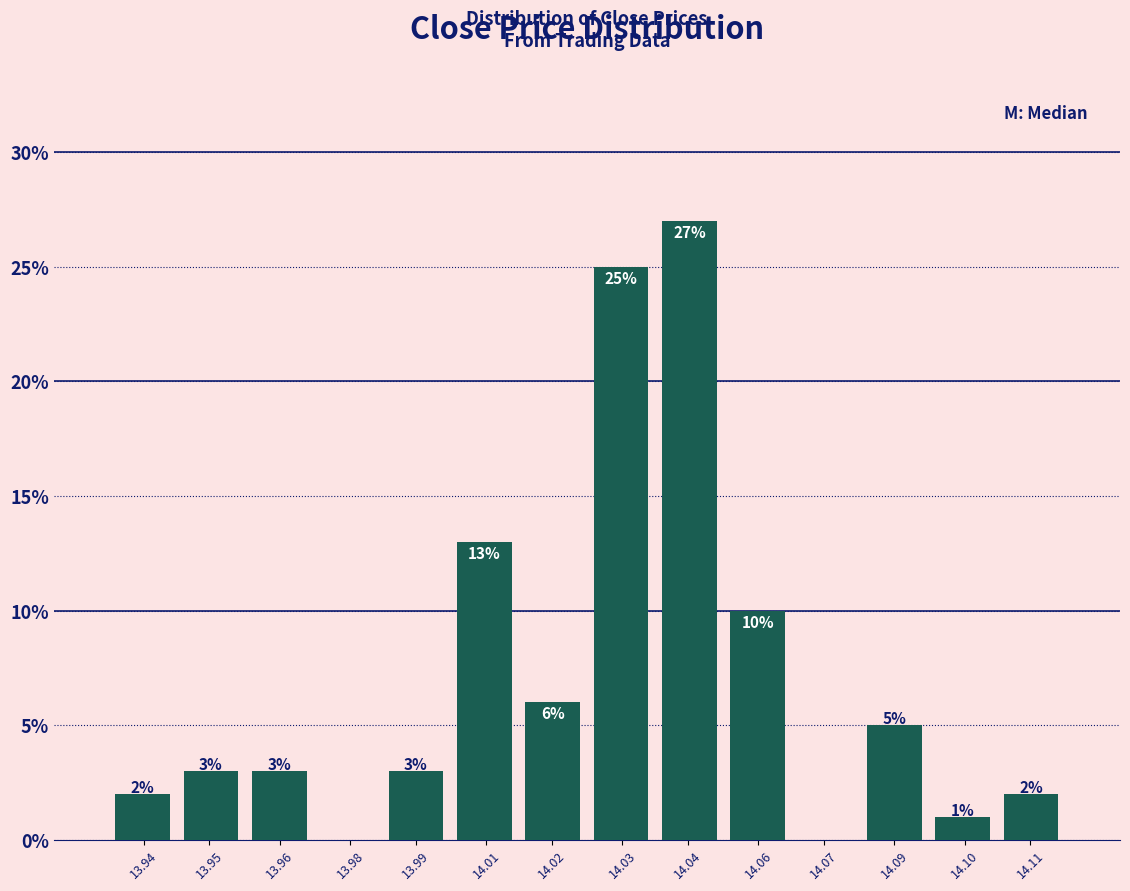

Reading right to left, what are all the values shown in this chart?

14.11=2	14.10=1	14.09=5	14.07=0	14.06=10	14.04=27	14.03=25	14.02=6	14.01=13	13.99=3	13.98=0	13.96=3	13.95=3	13.94=2